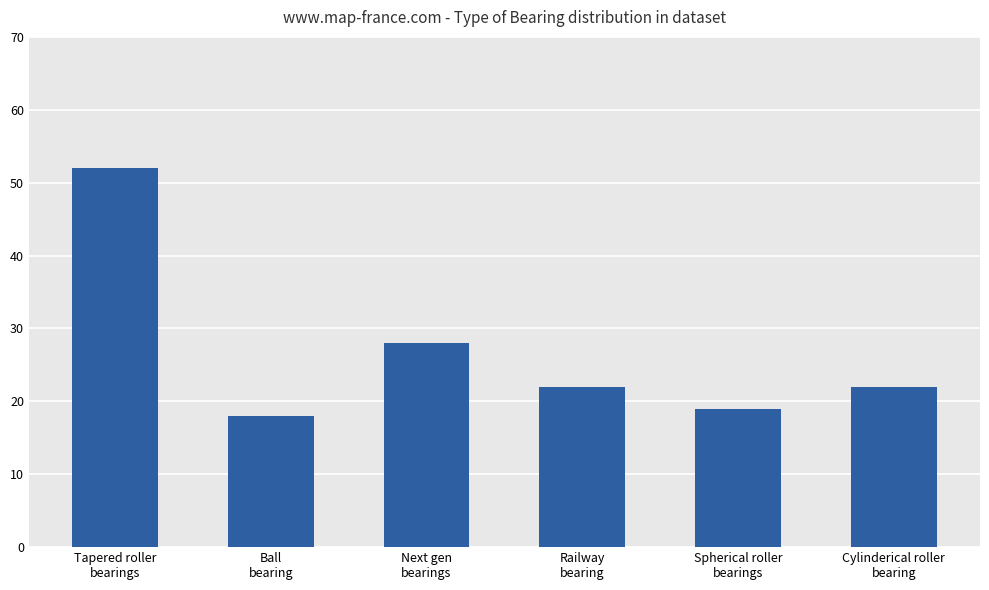

What is the value of the 4th bar from the left?

22